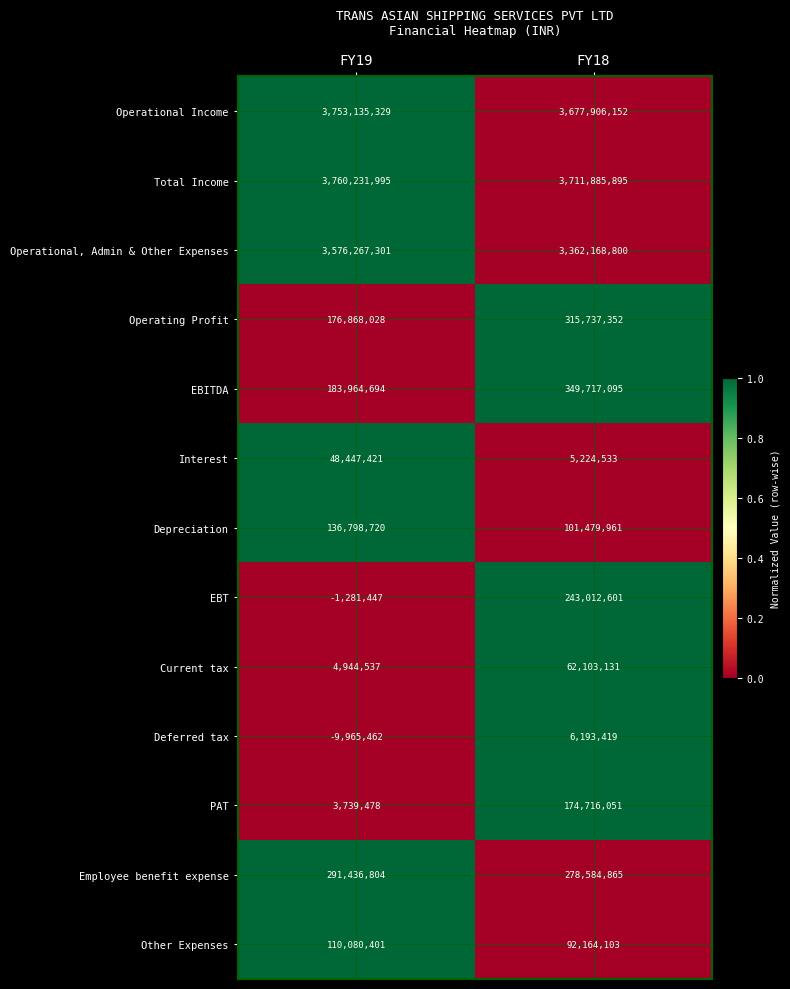

Which category has the lowest value in the EBITDA series?

FY19